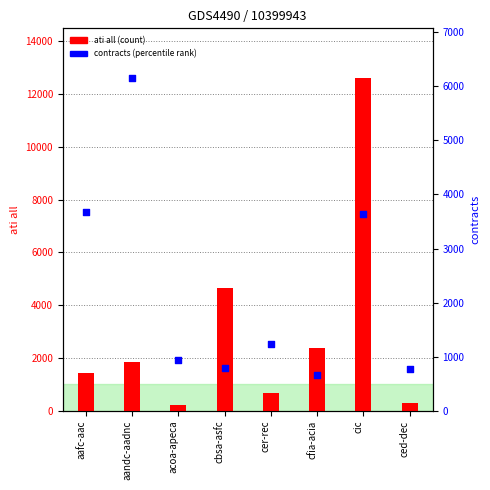

Is the value of ati all at ced-dec greater than the value of contracts at ced-dec?

No